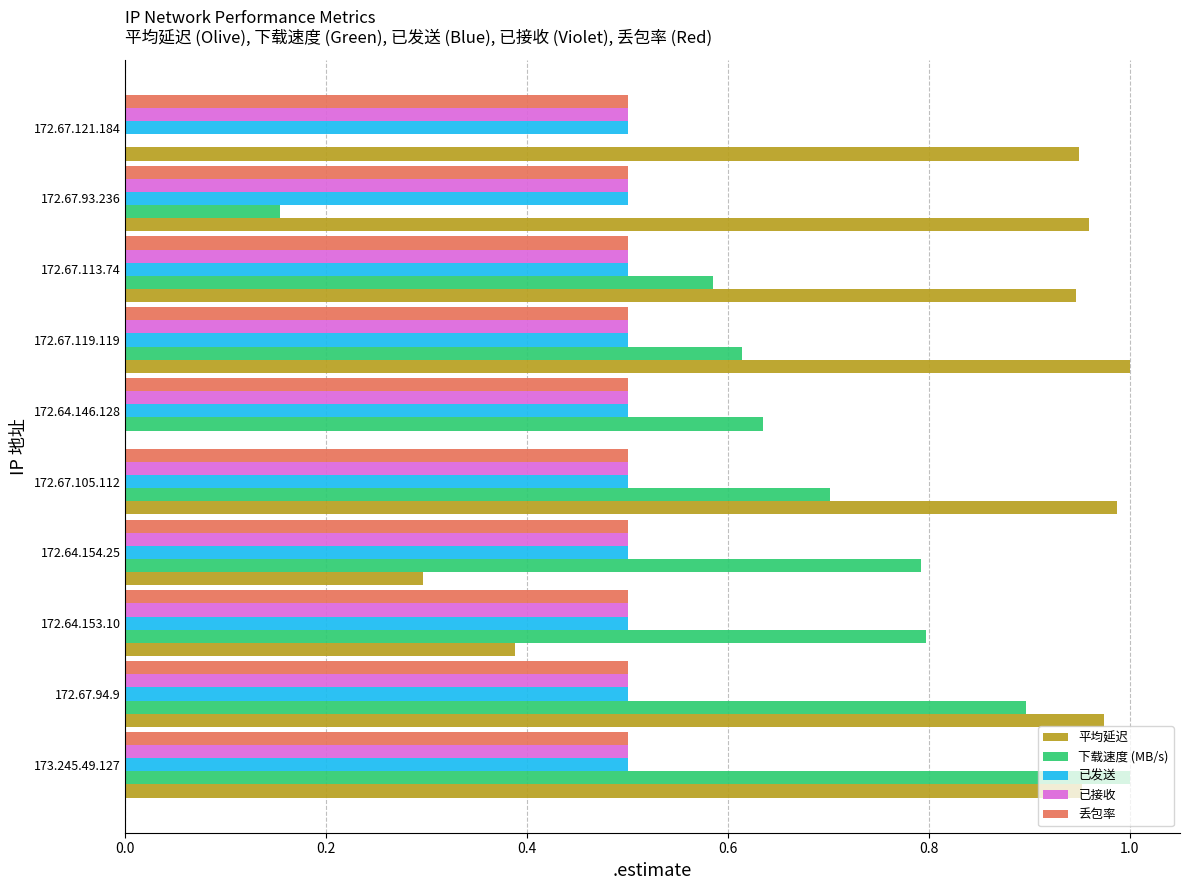

The 已接收 series shows 0.7 at 173.245.49.127. True or false?

False